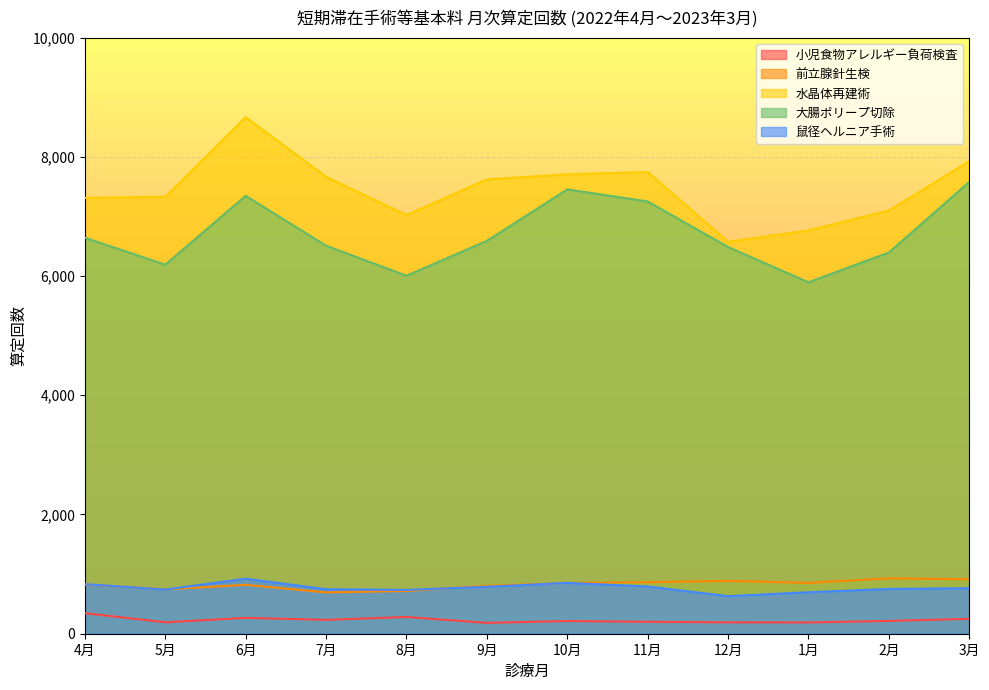

List the labels in order of value, largest first.

4月, 8月, 6月, 3月, 7月, 2月, 10月, 11月, 5月, 12月, 1月, 9月